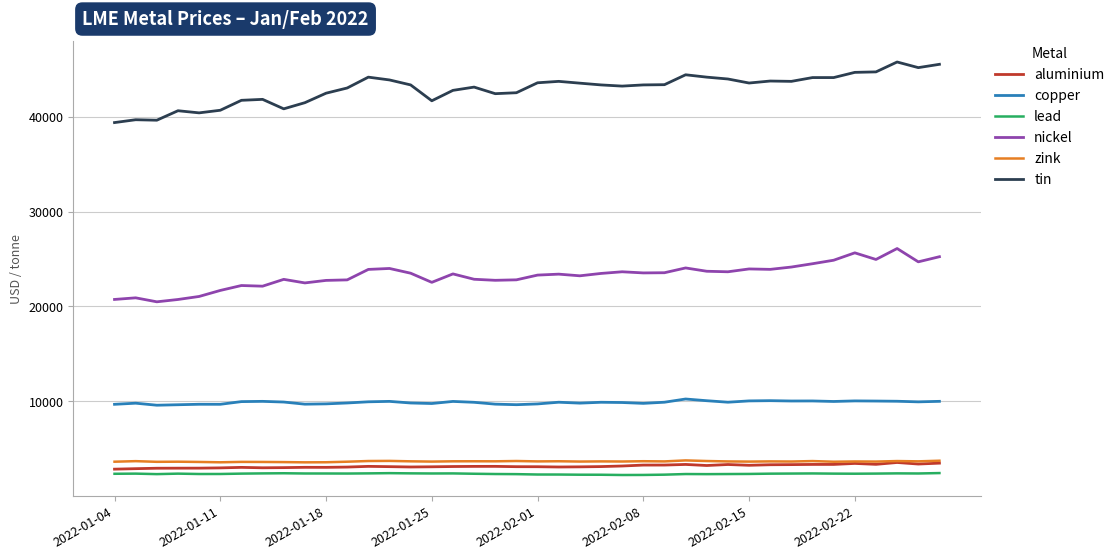

True or false: copper and tin intersect in this chart.

False